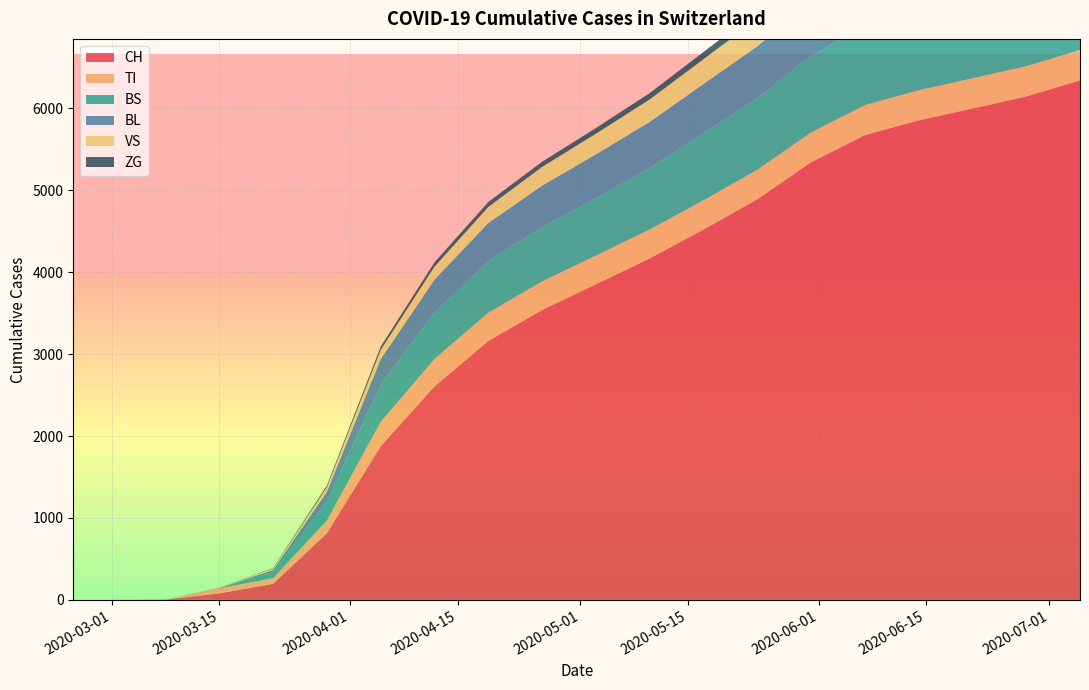

Reading left to right, what are all the values shown in this chart?

CH: 0=0	1=0	2=3	3=79	4=196	5=814	6=1876	7=2606	8=3160	9=3539	10=3852	11=4168	12=4521	13=4890	14=5342	15=5674	16=5854	17=5999	18=6146	19=6342
TI: 0=0	1=0	2=0	3=61	4=70	5=155	6=296	7=335	8=345	9=350	10=352	11=355	12=358	13=362	14=365	15=367	16=368	17=369	18=370	19=372
BS: 0=0	1=0	2=0	3=0	4=73	5=228	6=454	7=565	8=631	9=664	10=701	11=752	12=819	13=876	14=932	15=979	16=994	17=1006	18=1022	19=1044
BL: 0=0	1=0	2=0	3=5	4=25	5=123	6=313	7=404	8=465	9=504	10=534	11=560	12=600	13=631	14=662	15=686	16=707	17=723	18=742	19=759
VS: 0=0	1=0	2=0	3=6	4=19	5=54	6=112	7=158	8=196	9=229	10=252	11=275	12=303	13=331	14=361	15=388	16=408	17=422	18=440	19=462
ZG: 0=0	1=0	2=0	3=0	4=5	5=21	6=40	7=53	8=60	9=63	10=69	11=77	12=88	13=99	14=111	15=120	16=126	17=133	18=140	19=148